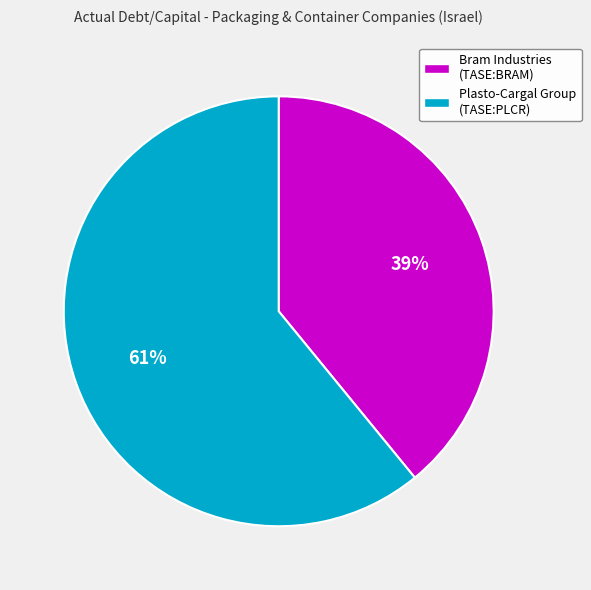

Count the number of slices in the pie.

2